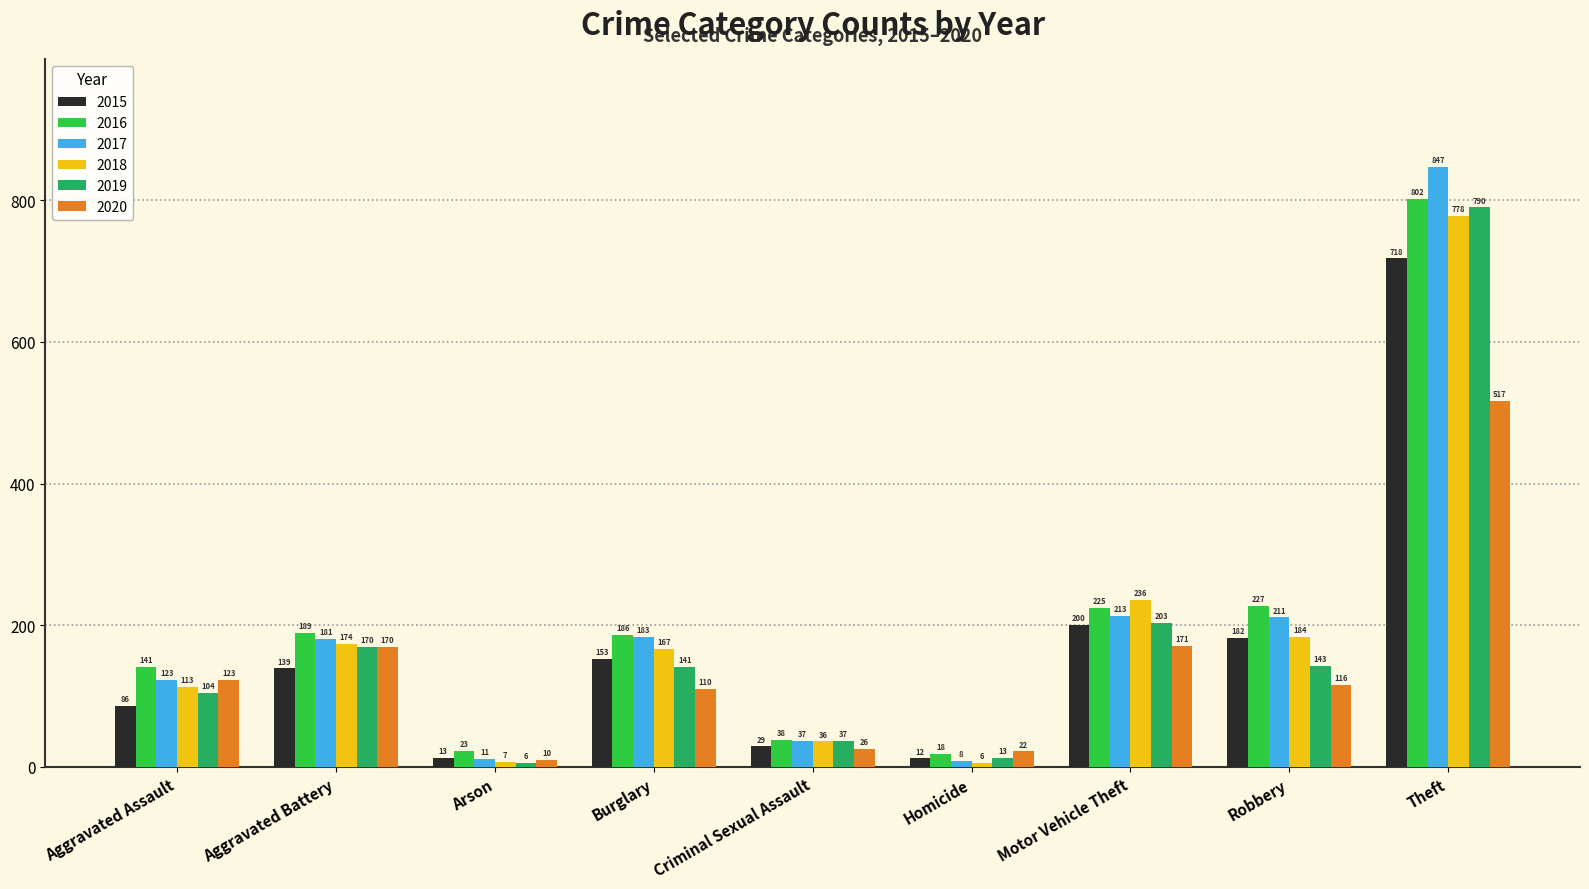

List the labels in order of 2019 value, largest first.

Theft, Motor Vehicle Theft, Aggravated Battery, Robbery, Burglary, Aggravated Assault, Criminal Sexual Assault, Homicide, Arson